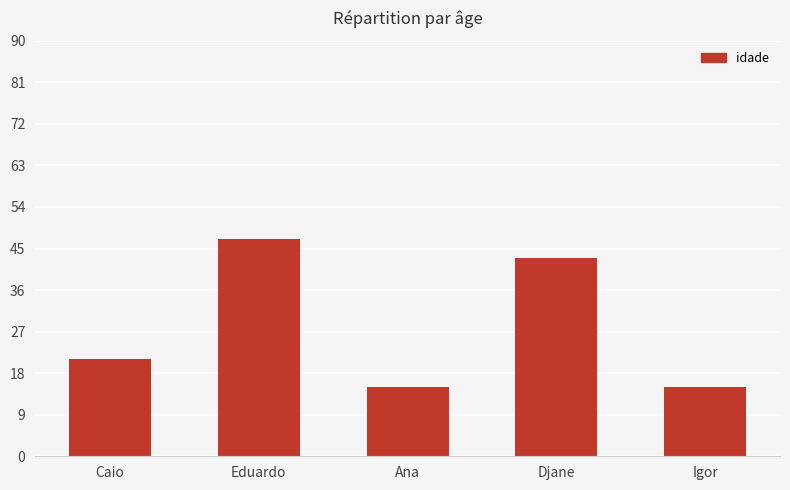

Reading right to left, transcribe all the data shown in this chart.

Igor=15	Djane=43	Ana=15	Eduardo=47	Caio=21